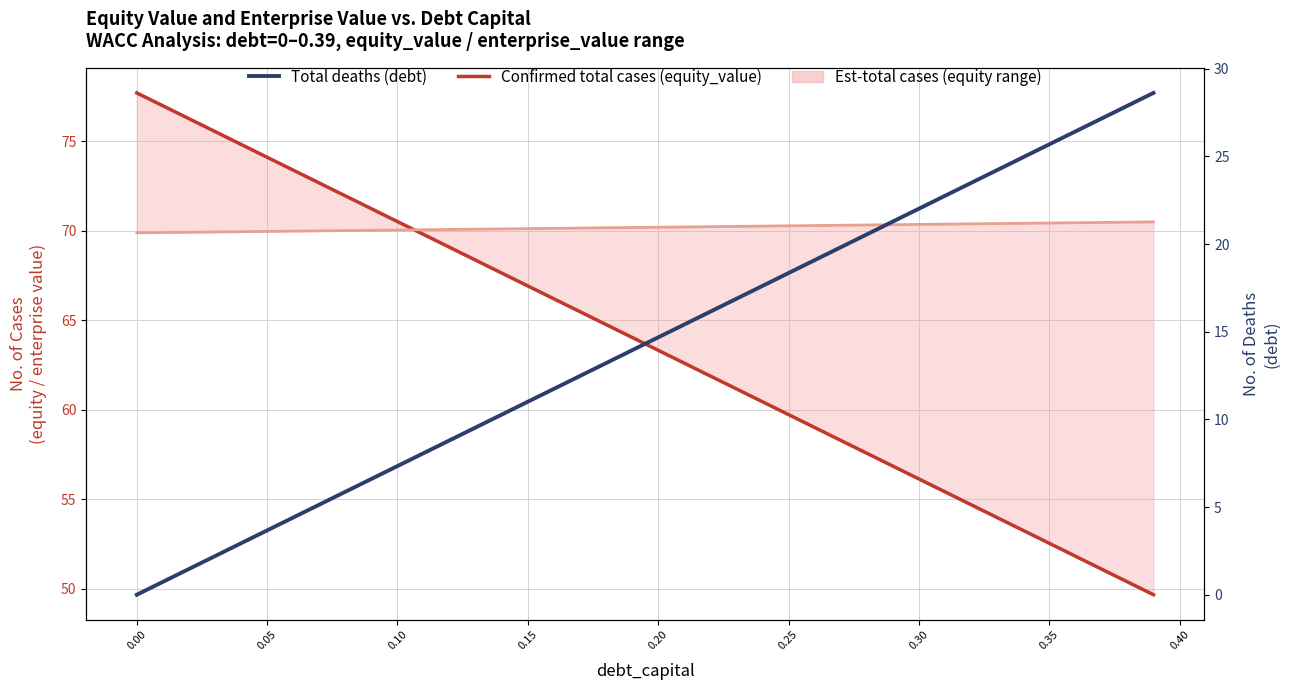

How many data points in Confirmed total cases are above 64?

20